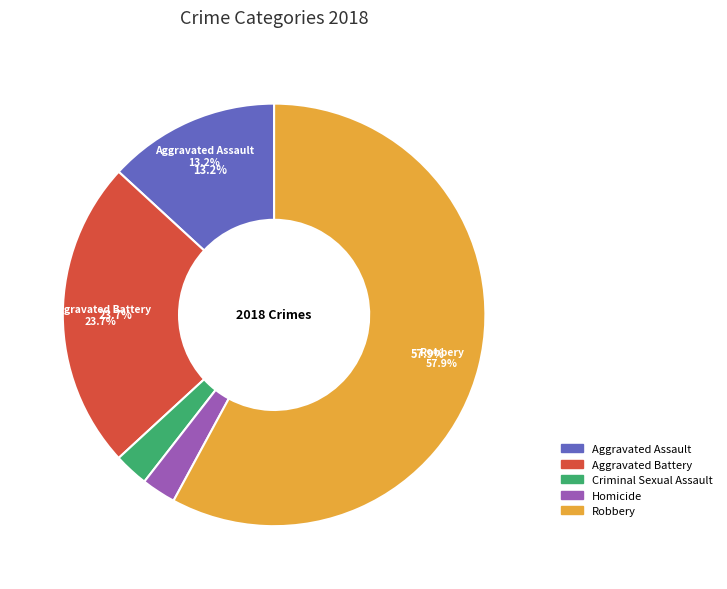

How many slices are in this pie chart?

5